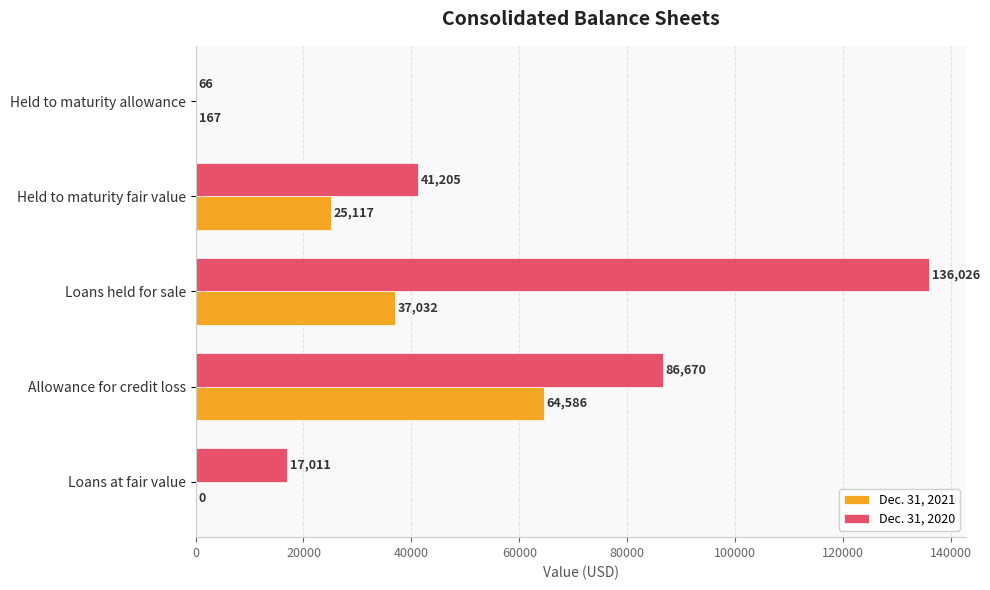

At which category is the sum across all series the highest?

Loans held for sale